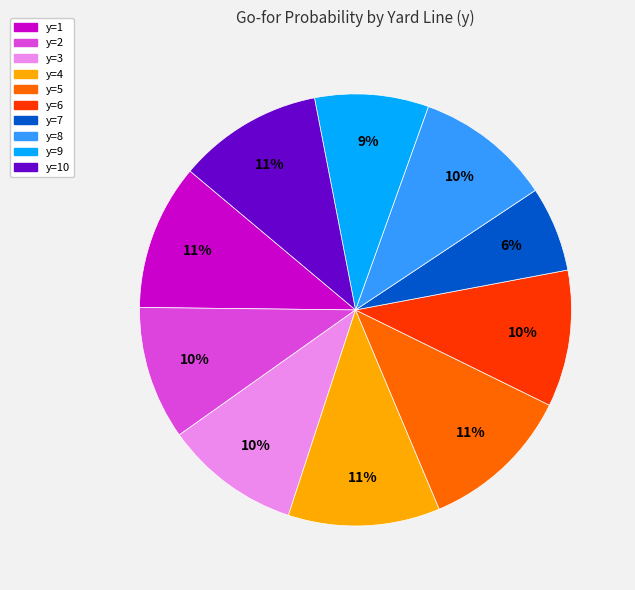

Is there any slice that represents more than half of the pie?

No